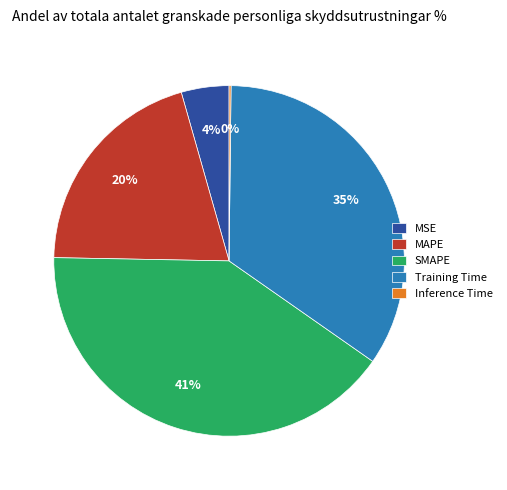

What is the largest slice in the pie chart?

SMAPE